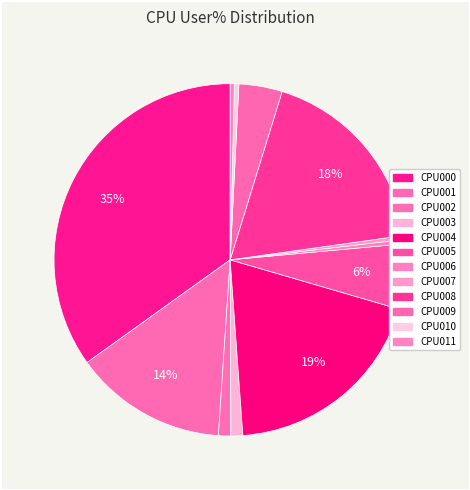

Which category has the smallest portion of the pie?

CPU007